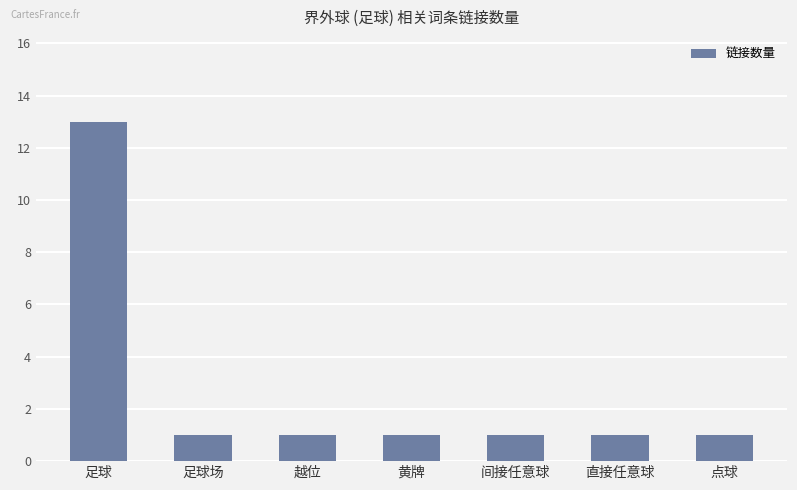

Approximately how many times larger is the value at 越位 compared to 直接任意球?

1.0